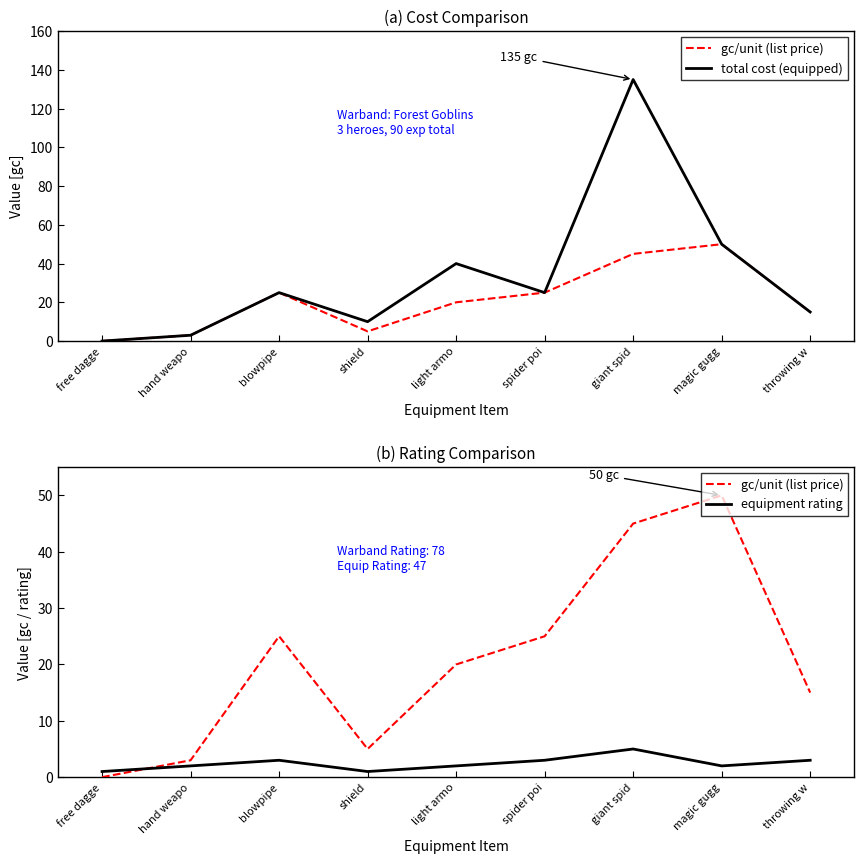

True or false: total cost (equipped) and gc/unit (list price) intersect in this chart.

False